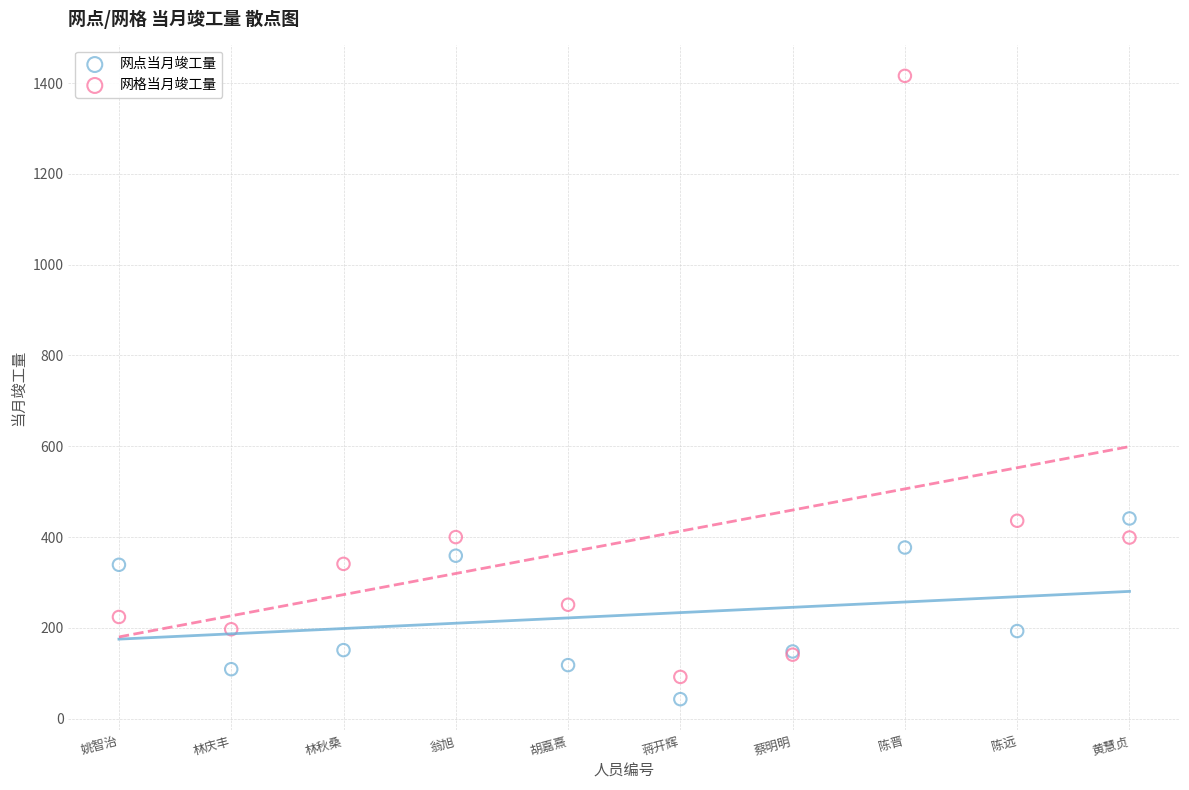

Which series has the largest Y range (max minus min)?

网格当月竣工量